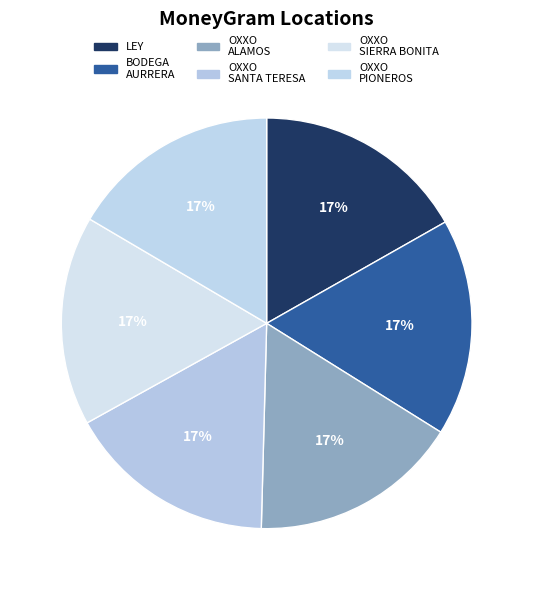

To the nearest percent, what is the average slice percentage?

17%